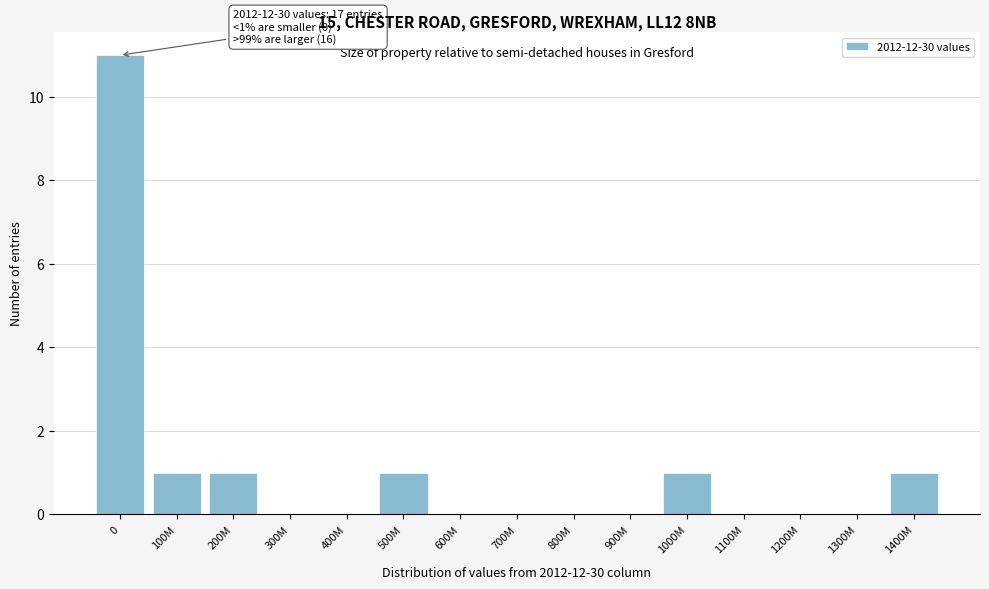

Reading right to left, extract all data points from this chart.

1400M=1	1300M=0	1200M=0	1100M=0	1000M=1	900M=0	800M=0	700M=0	600M=0	500M=1	400M=0	300M=0	200M=1	100M=1	0=11